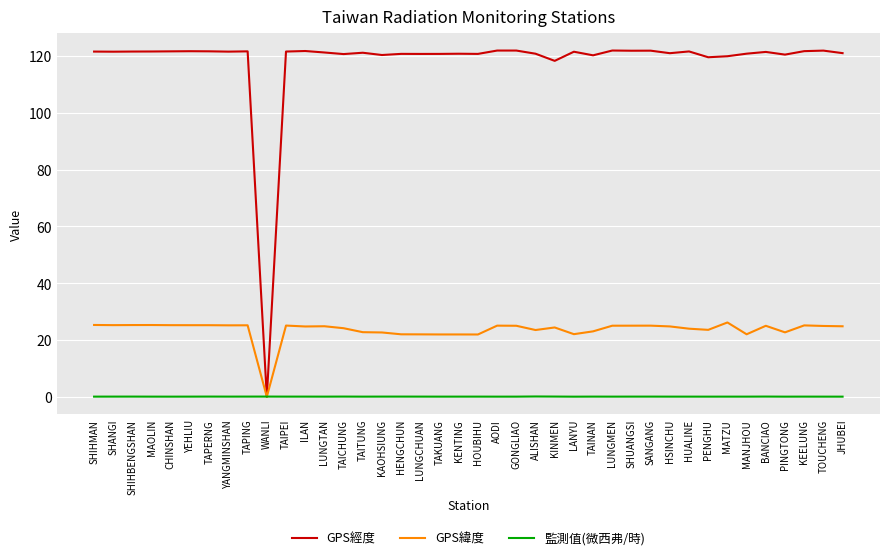

Is the value of GPS經度 at SHUANGSI greater than the value of GPS緯度 at TAKUANG?

Yes